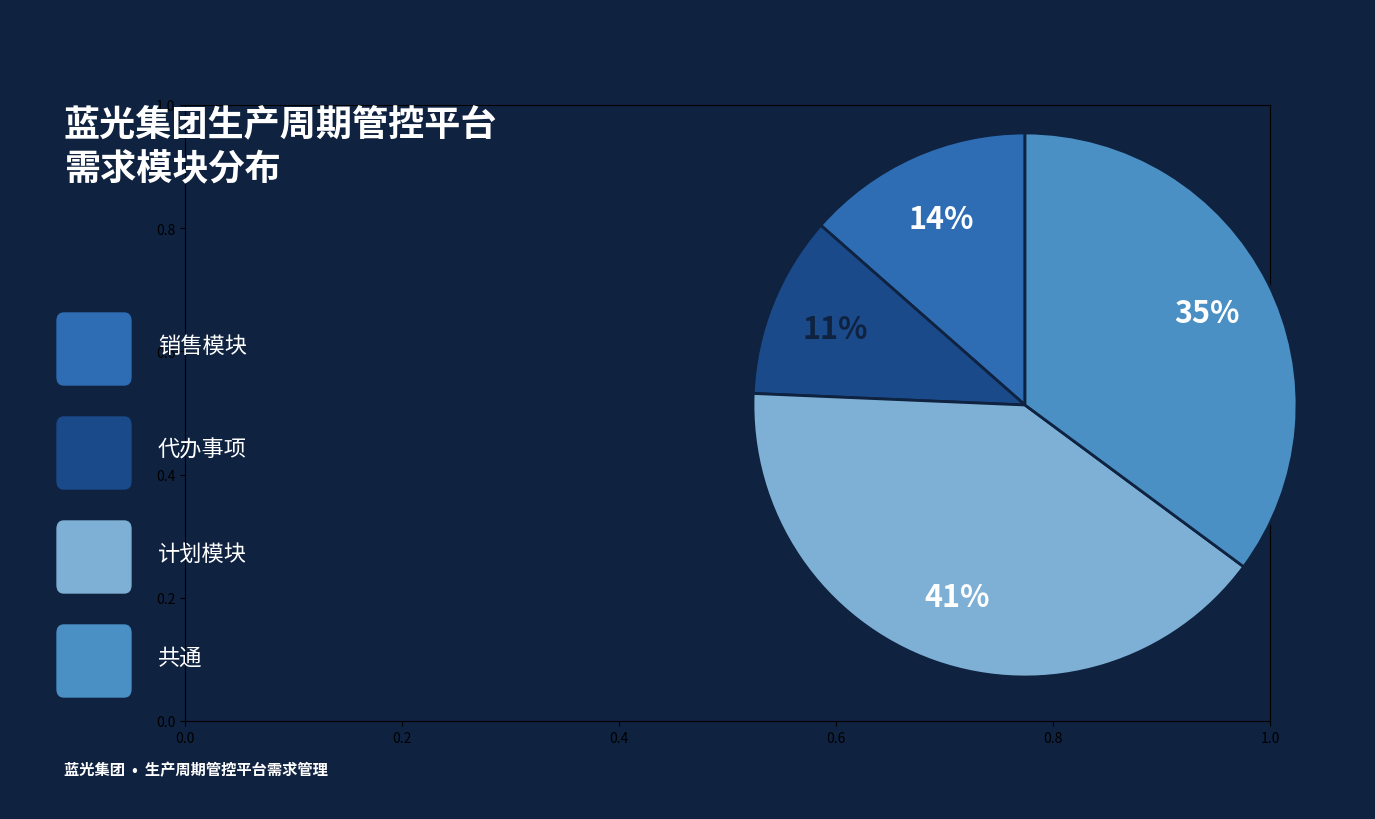

Is there a majority slice in this chart?

No